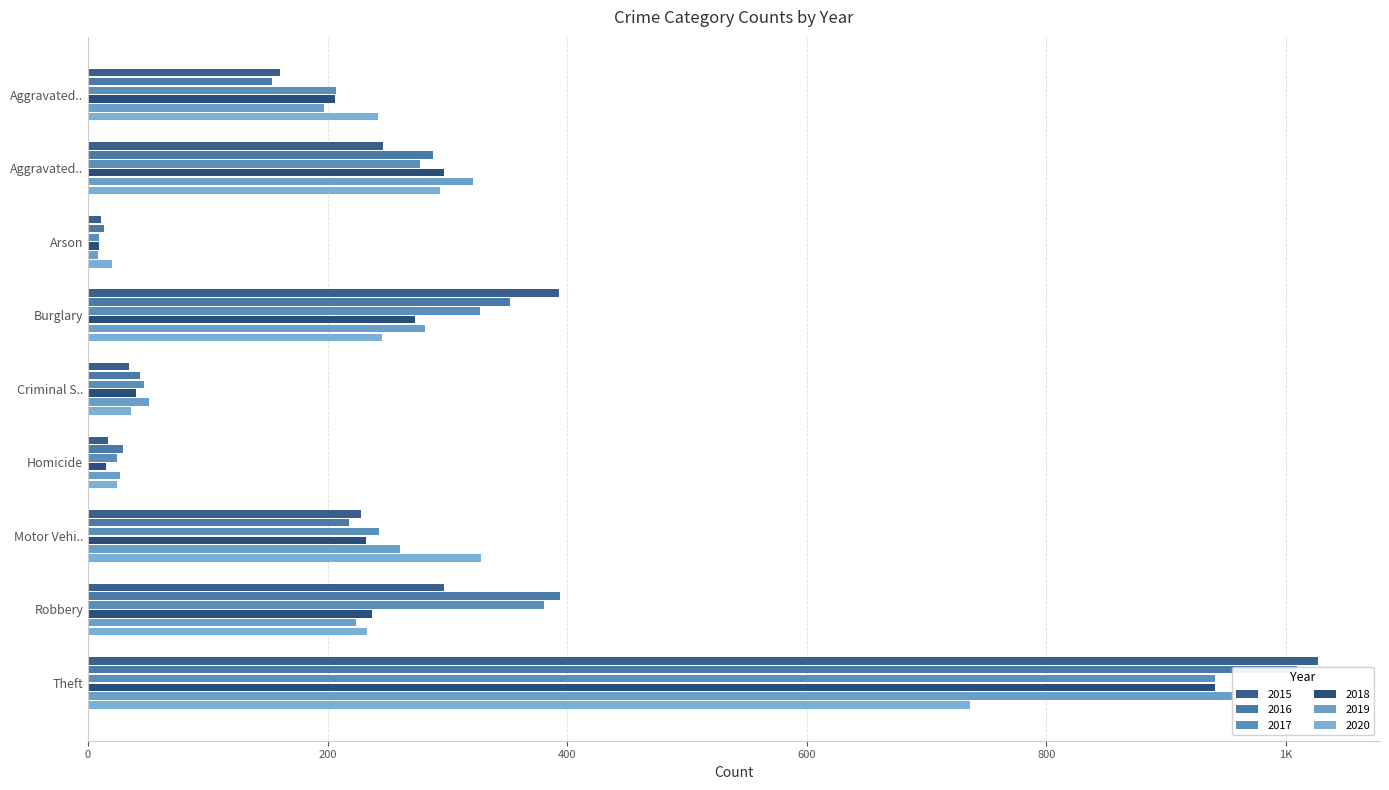

What position from the left is Robbery?

8